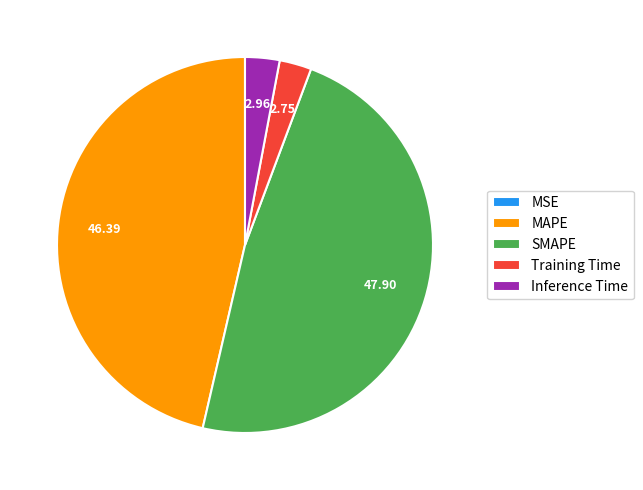

Is Training Time the majority of the pie?

No